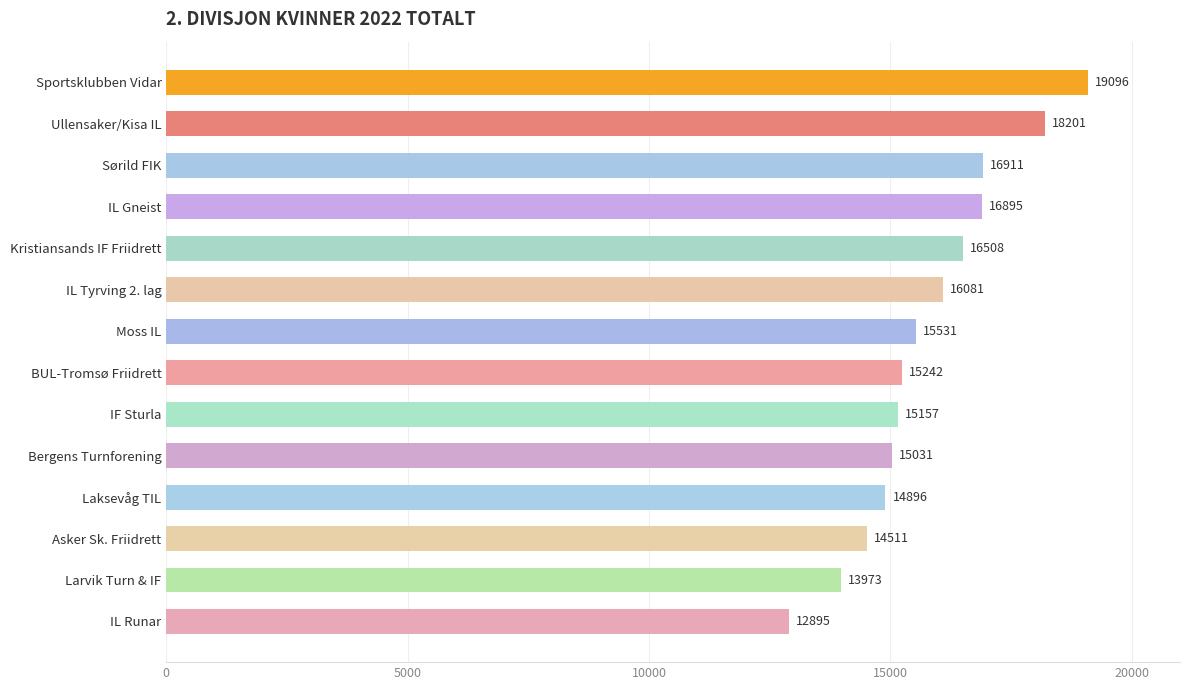

What is the change in value from IF Sturla to Asker Sk. Friidrett?

-646